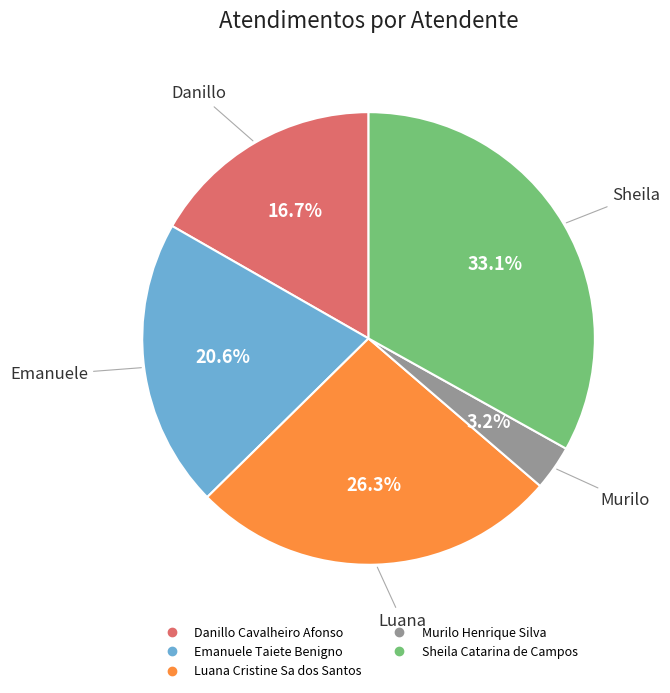

Does Danillo Cavalheiro Afonso account for over 50% of the chart?

No